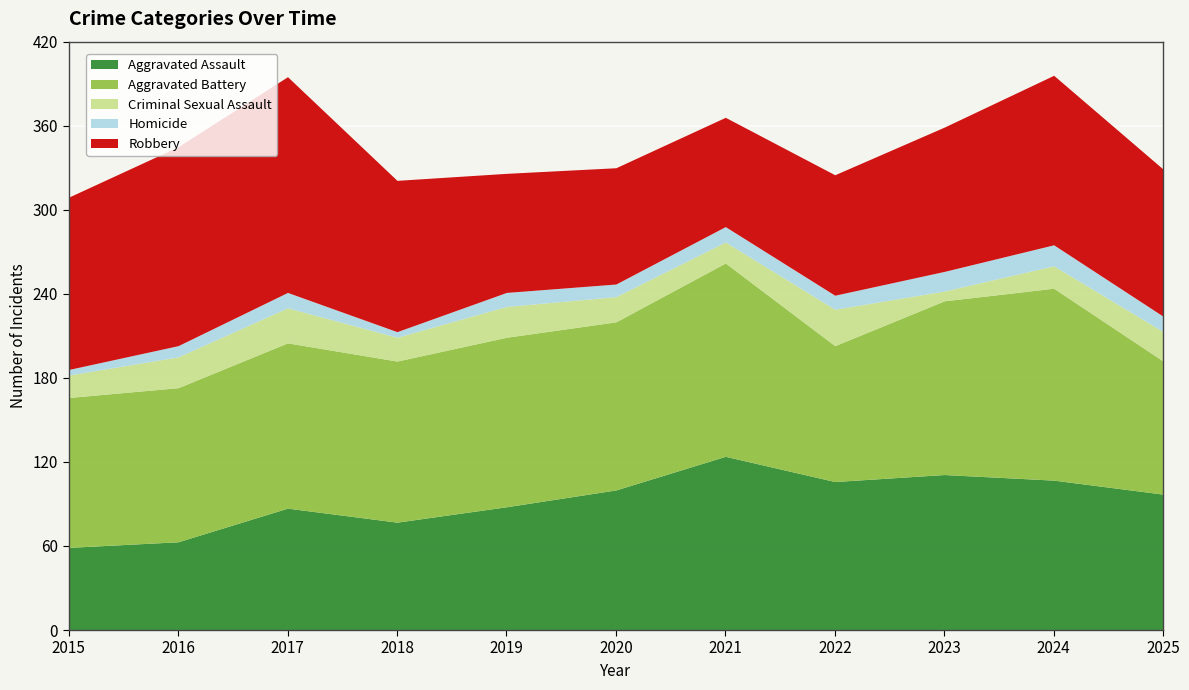

The Aggravated Battery series shows 120 at 2020. True or false?

True